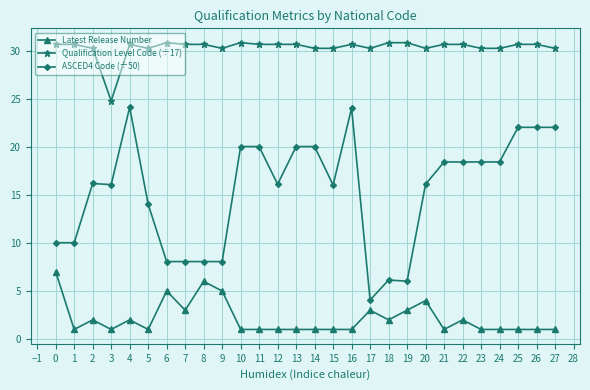

Which series has the widest spread of values?

ASCED4 Code (÷50)